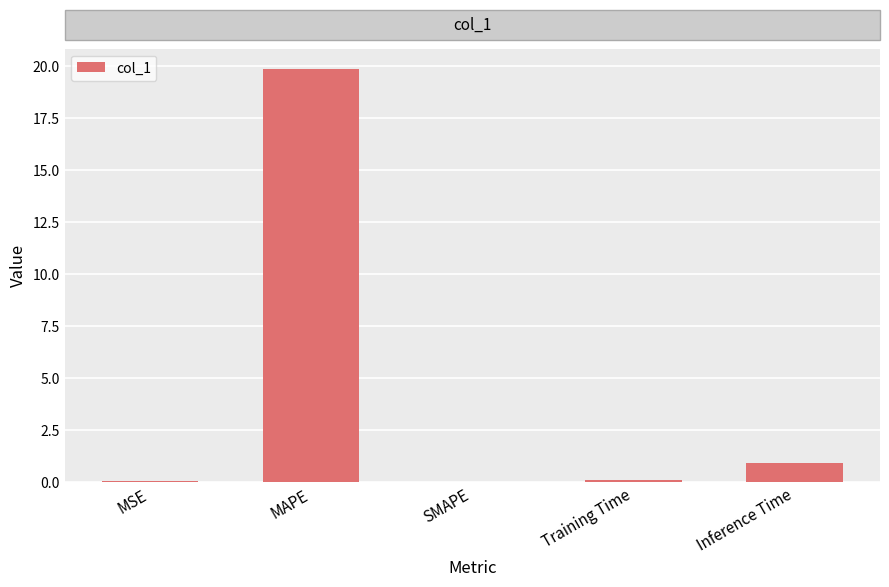

What is the greatest value displayed?

19.8